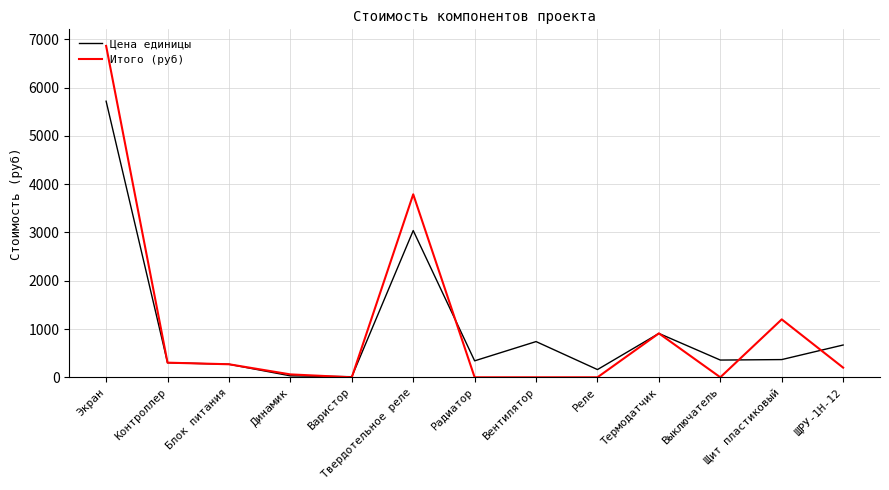

What is the sum of all Итого (руб) values?

13600